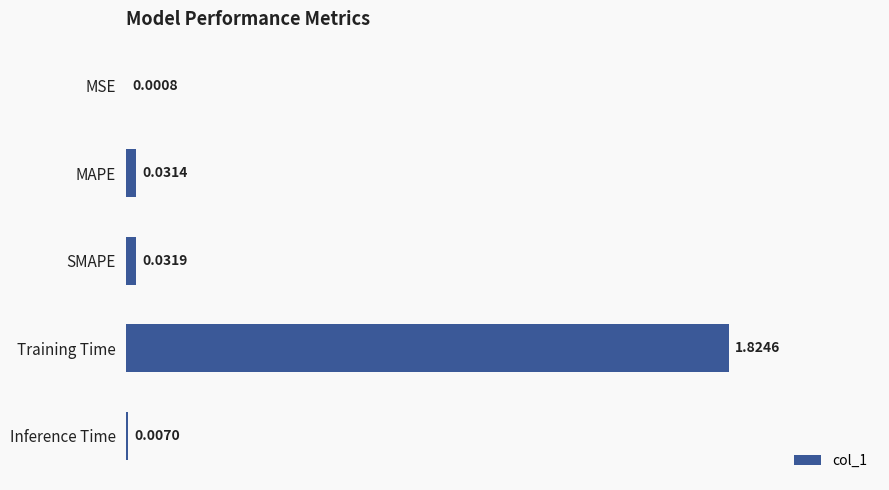

Where is the data nearest to the value 0?

MSE